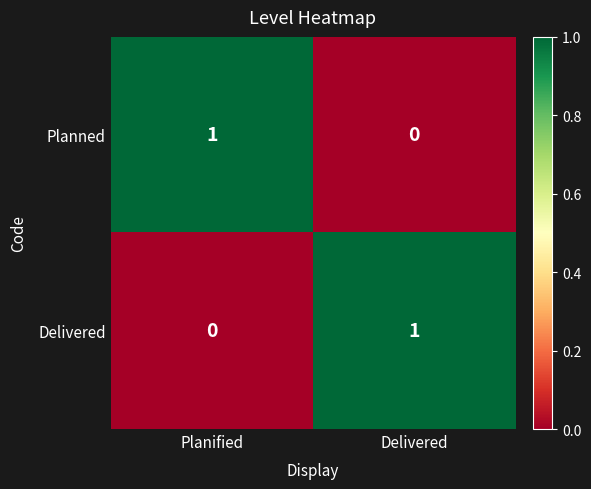

Is the value of Planned at Delivered greater than the value of Delivered at Delivered?

No